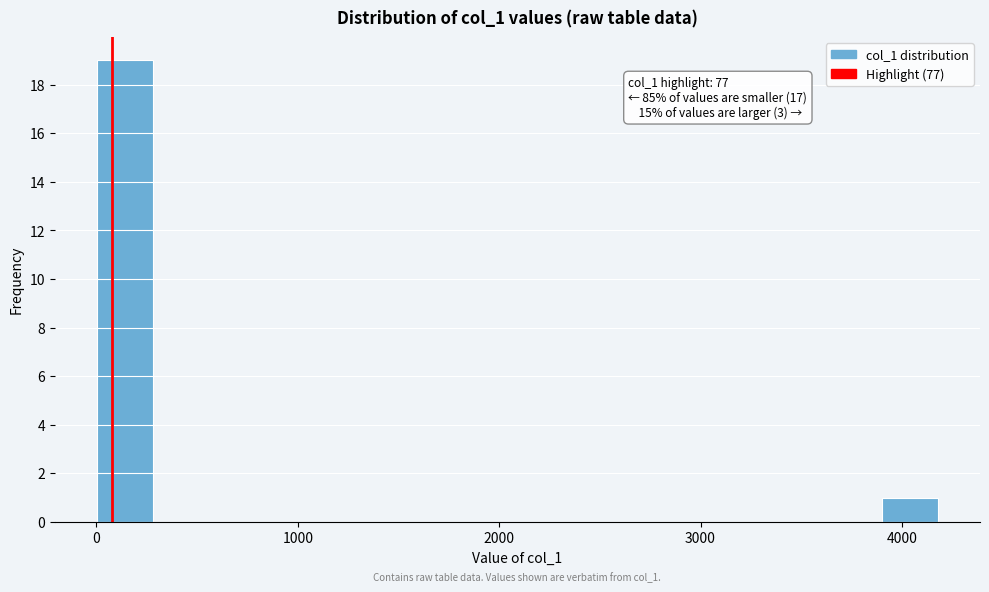

Around what value on the x-axis is the tallest bar? Give the approximate position of its centre, as read against the axis.

100